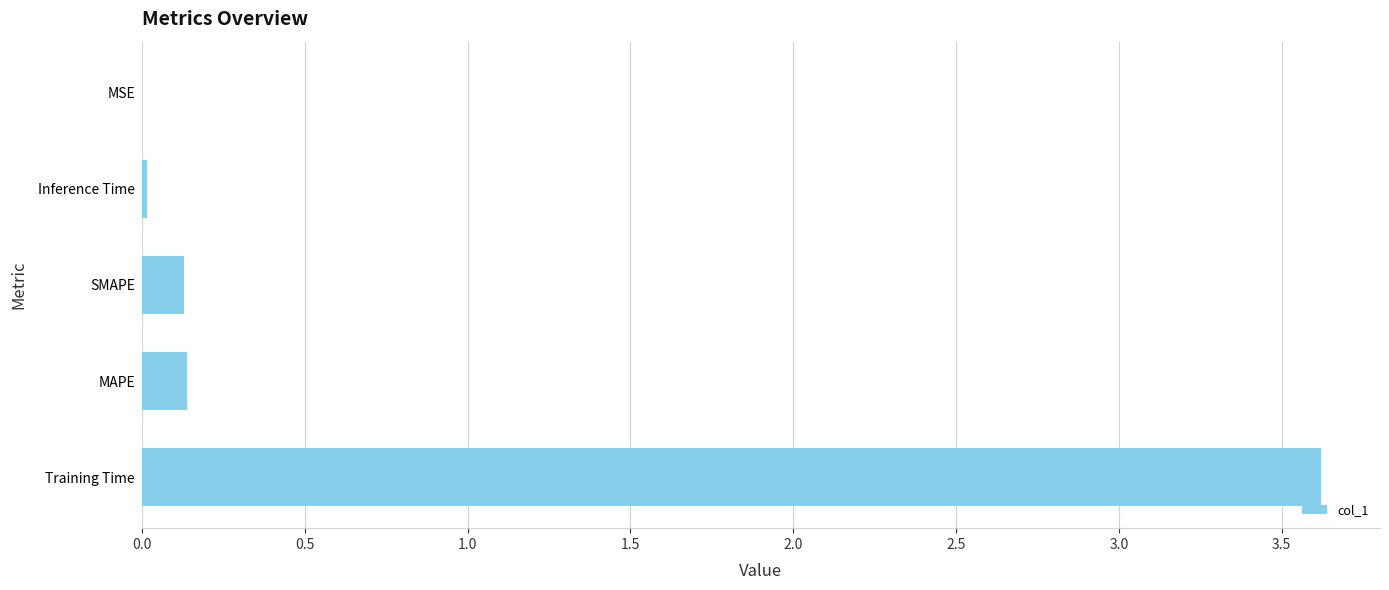

Read the value at Training Time.

3.6